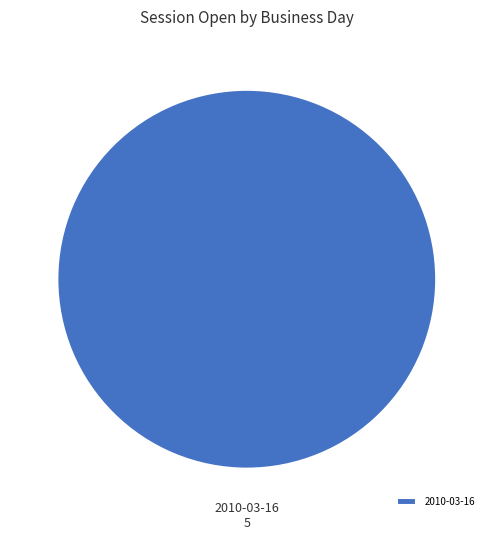

Does any single category account for the majority?

Yes